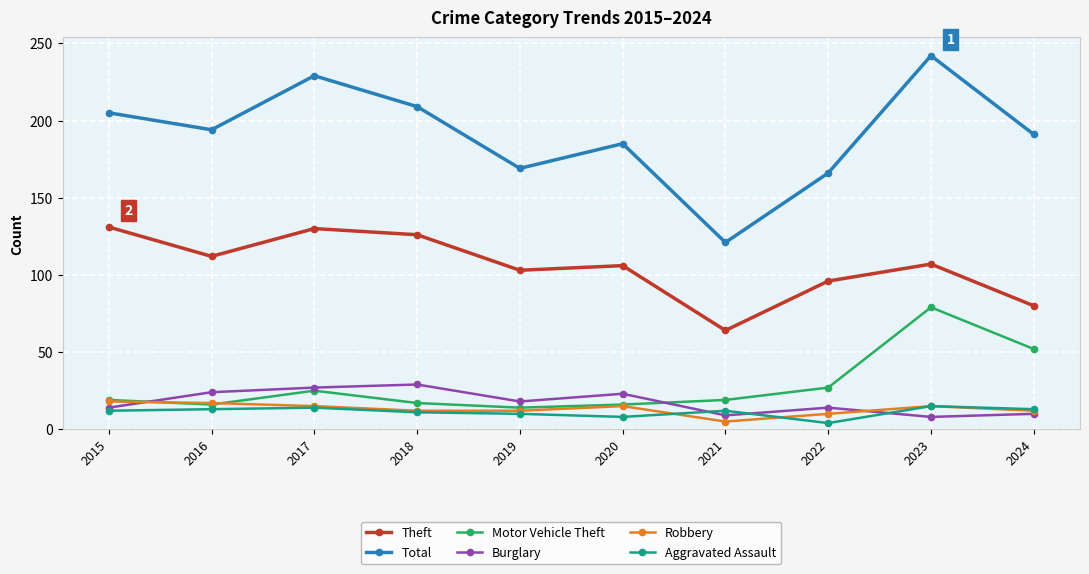

Where do Burglary and Robbery first cross each other?

2015 and 2016